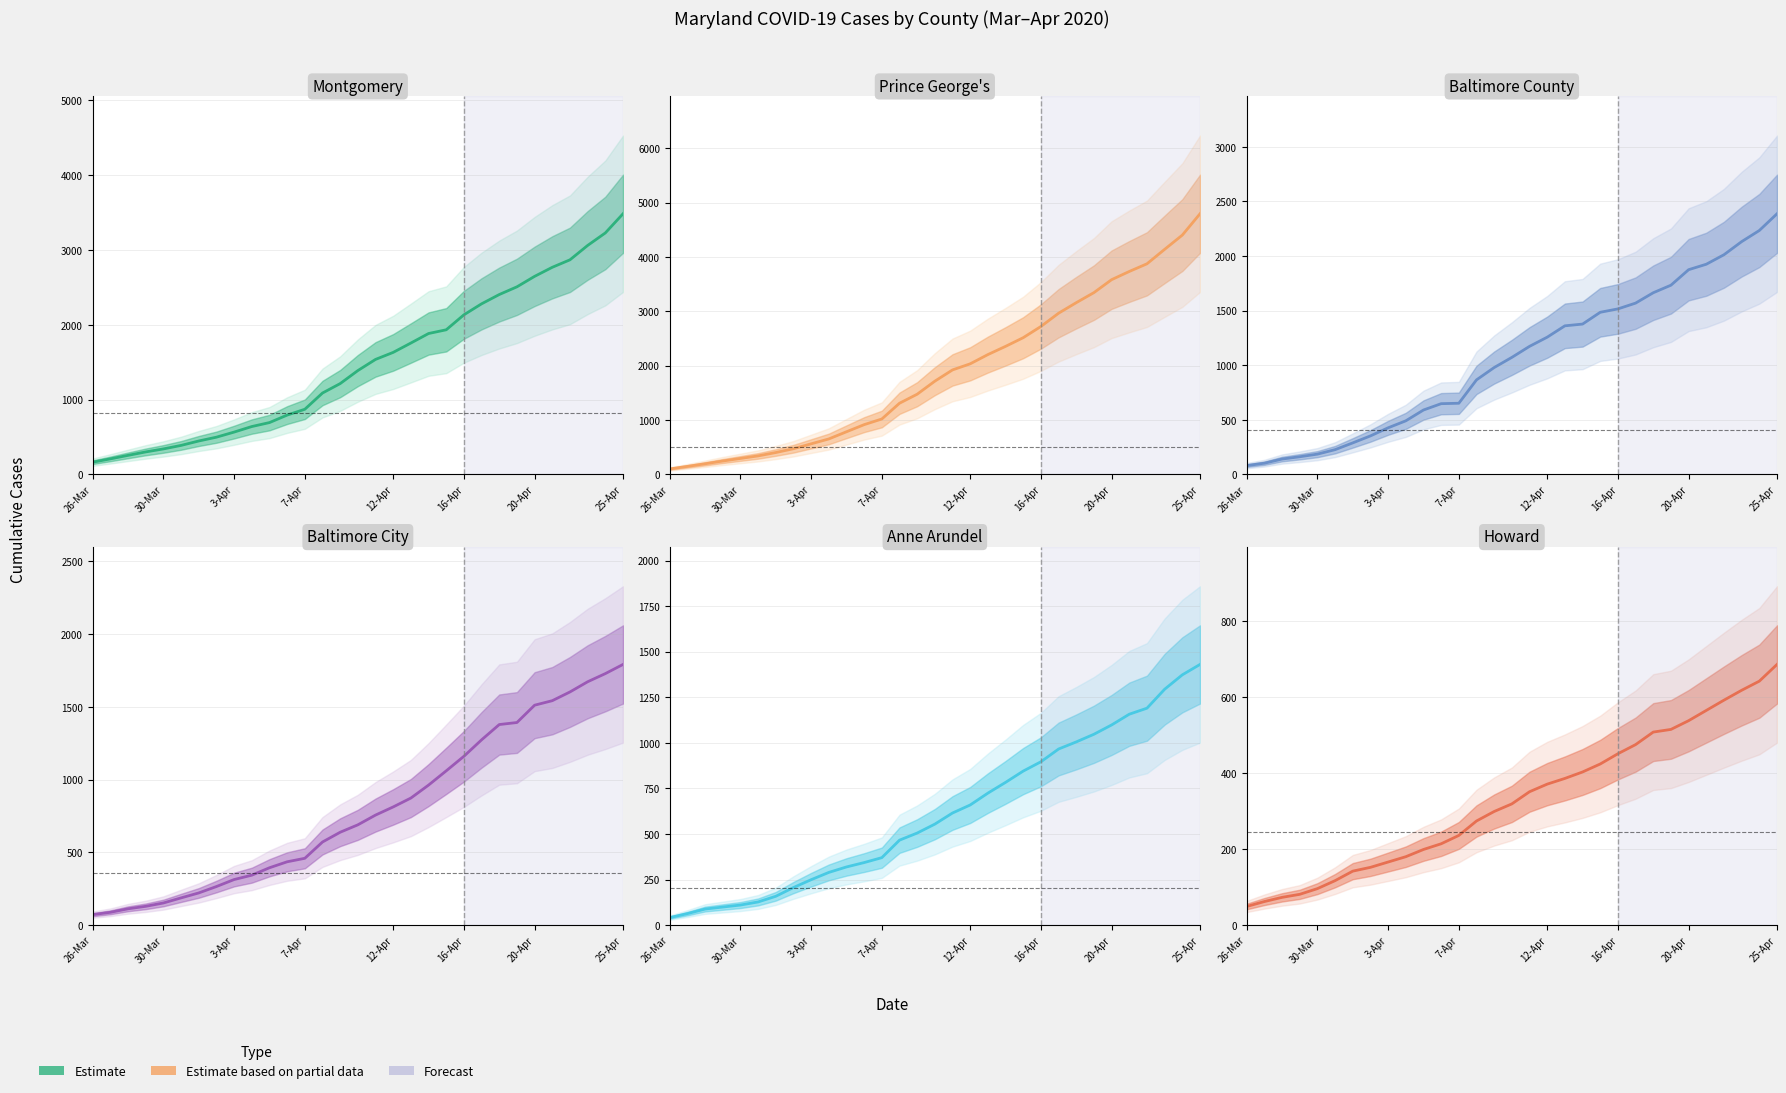

At how many categories does at least one series exceed 1358?

17